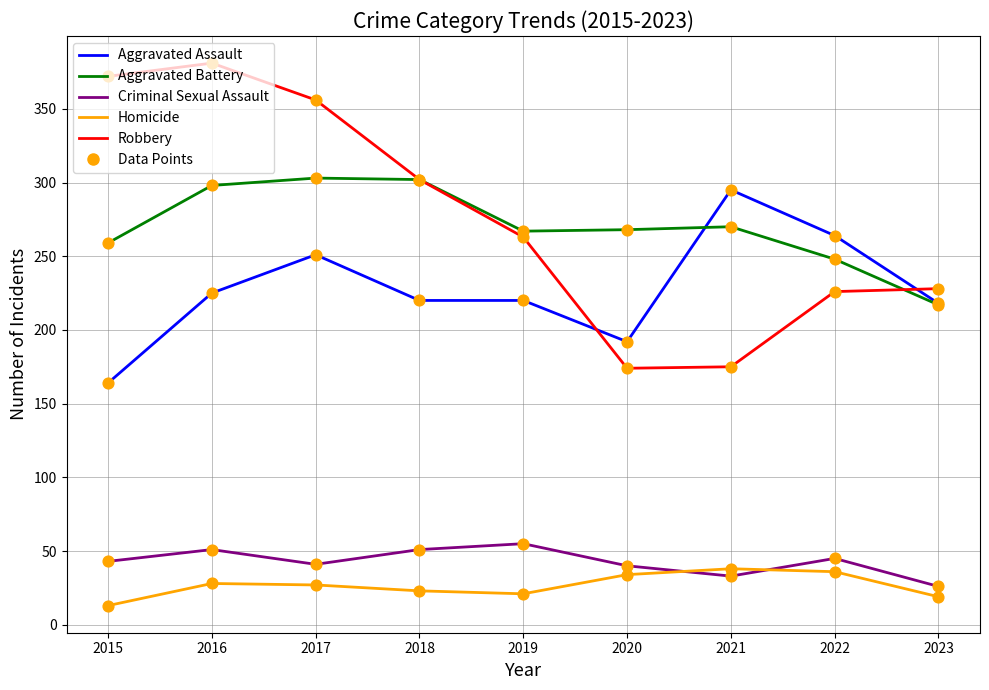

At how many categories does at least one series exceed 100?

9